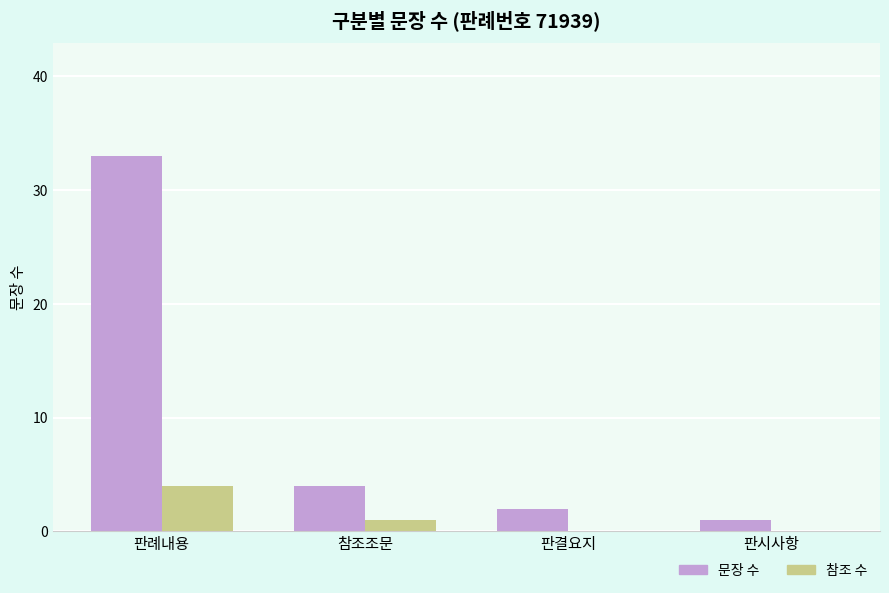

What is the maximum value for 문장 수?

33